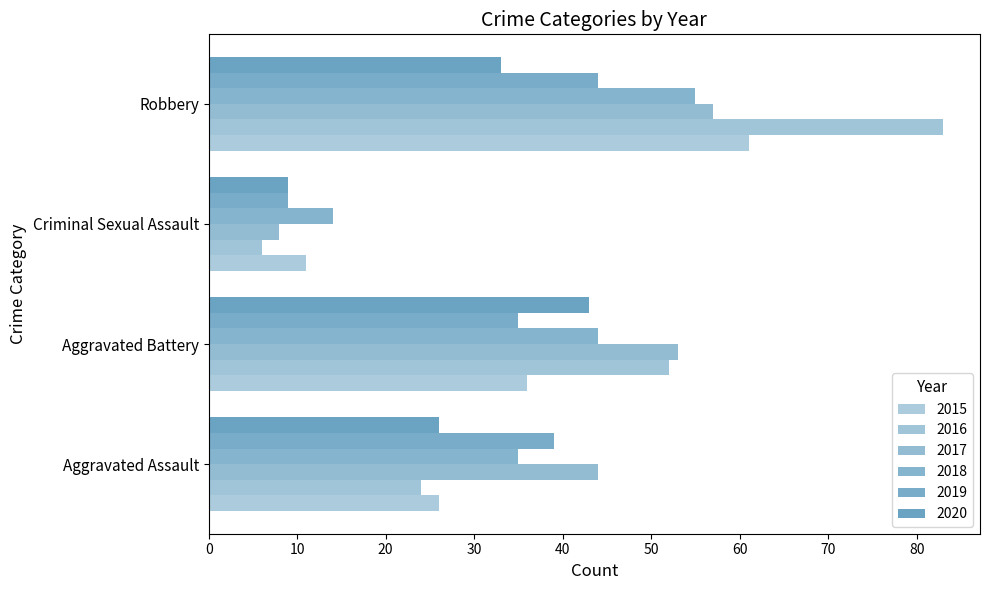

At which label does 2019 reach its peak?

Robbery